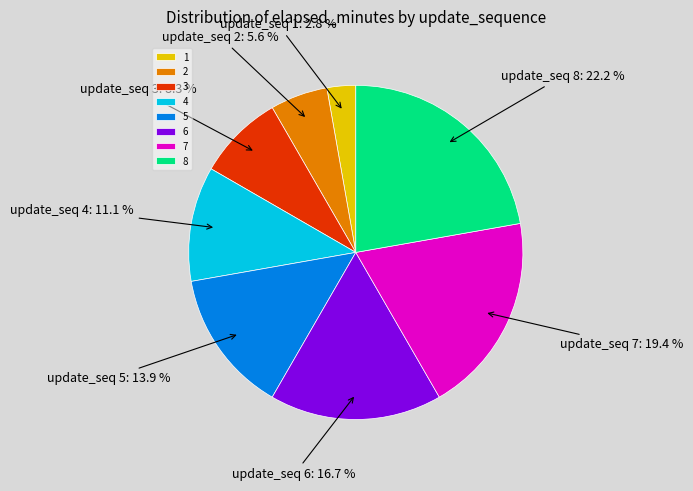

To the nearest percent, what is the average slice percentage?

12%